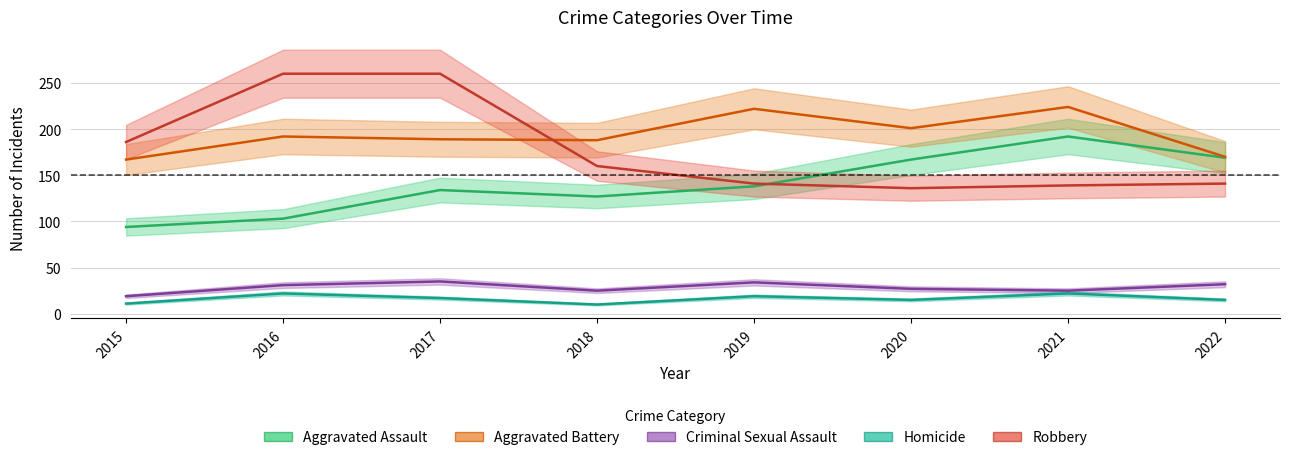

What is the average value of the Robbery series?

178